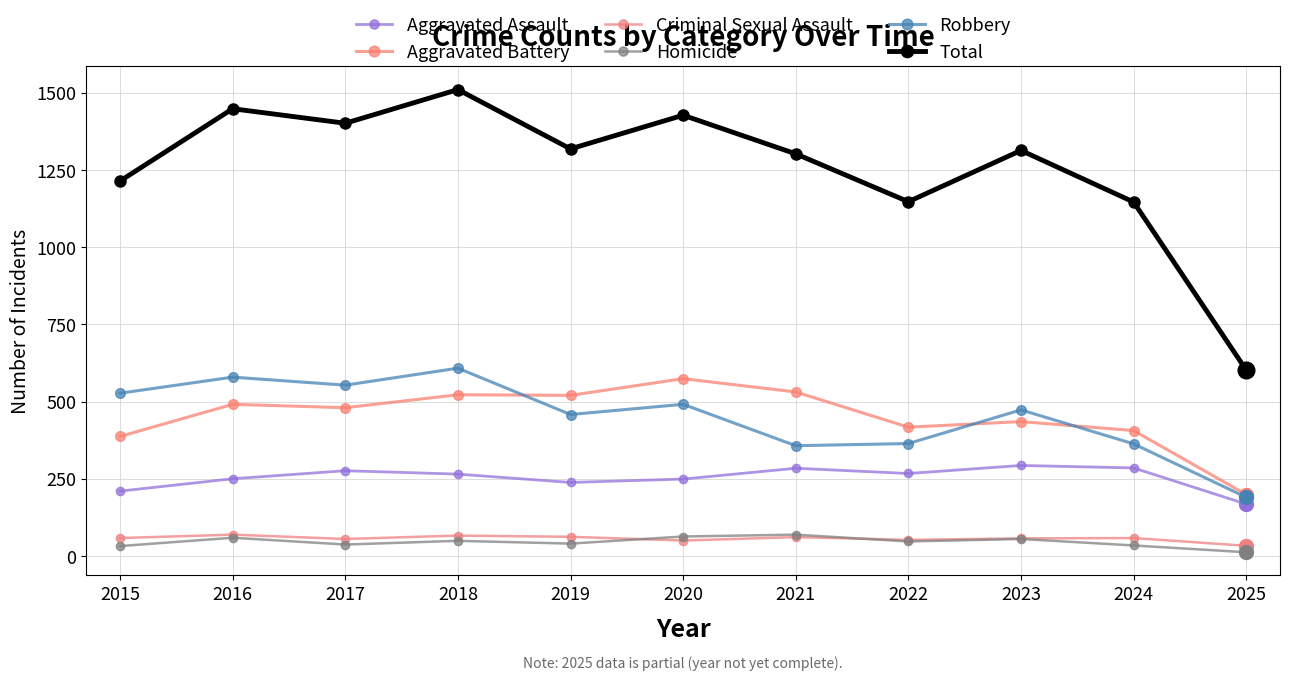

True or false: Total and Robbery intersect in this chart.

False